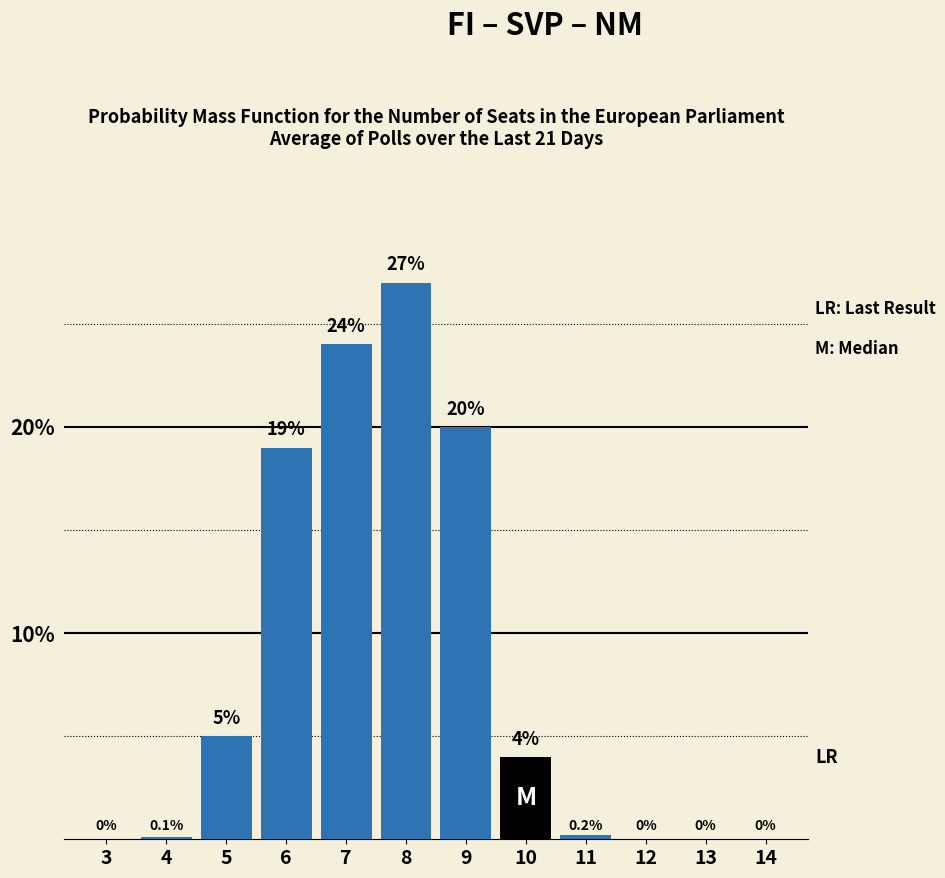

Reading left to right, transcribe all the data shown in this chart.

3=0.0	4=0.1	5=5.0	6=19.0	7=24.0	8=27.0	9=20.0	10=4.0	11=0.2	12=0.0	13=0.0	14=0.0